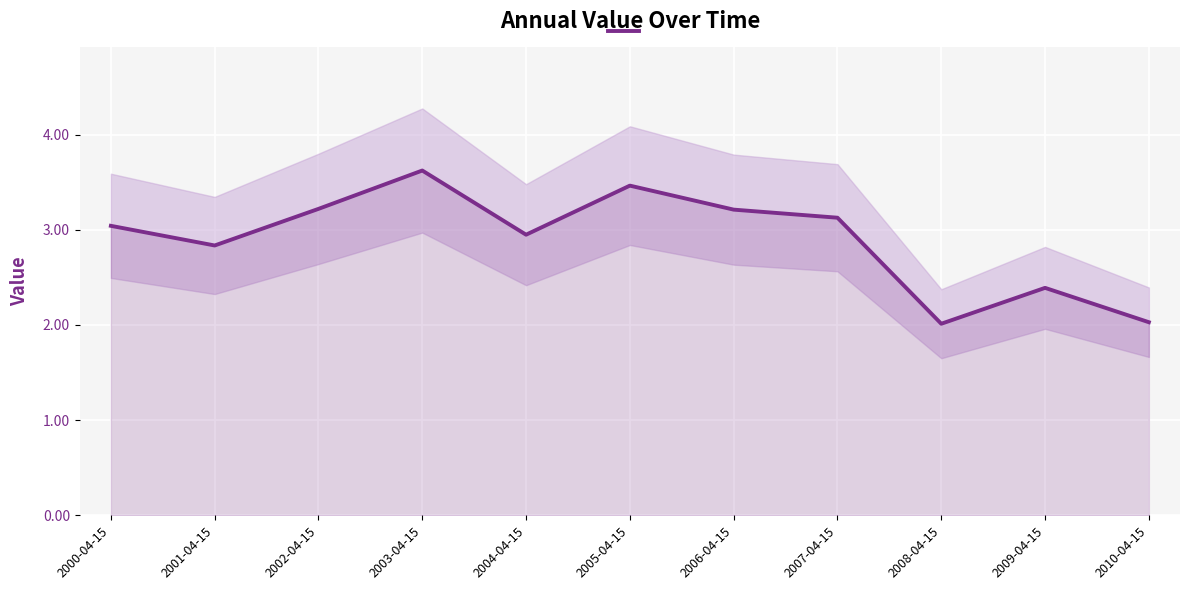

Is it true that the value at 2009-04-15 is 1.2?

False